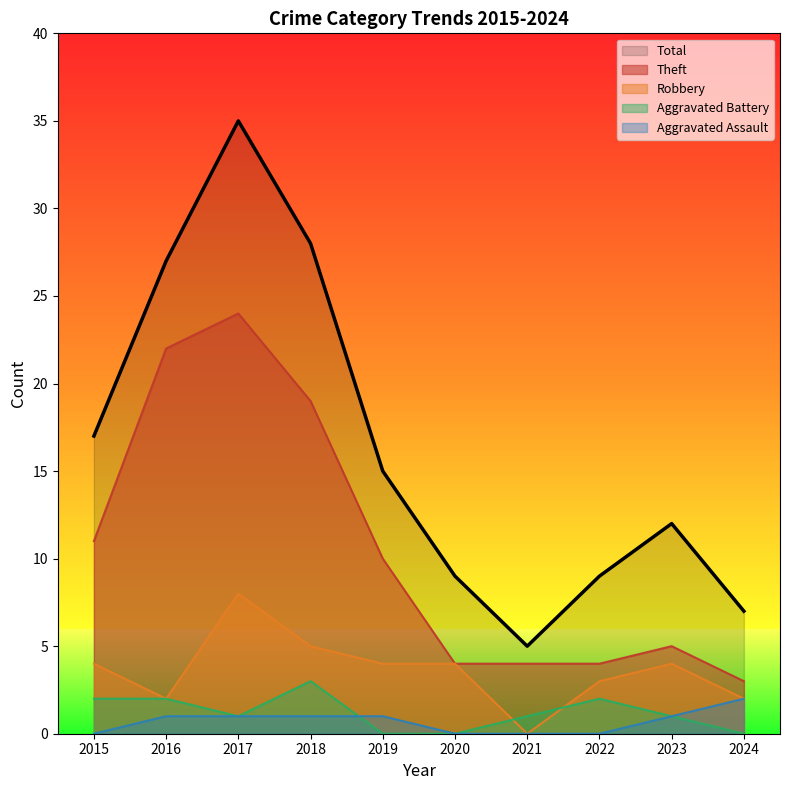

Where does the Total series first go above 15?

2015